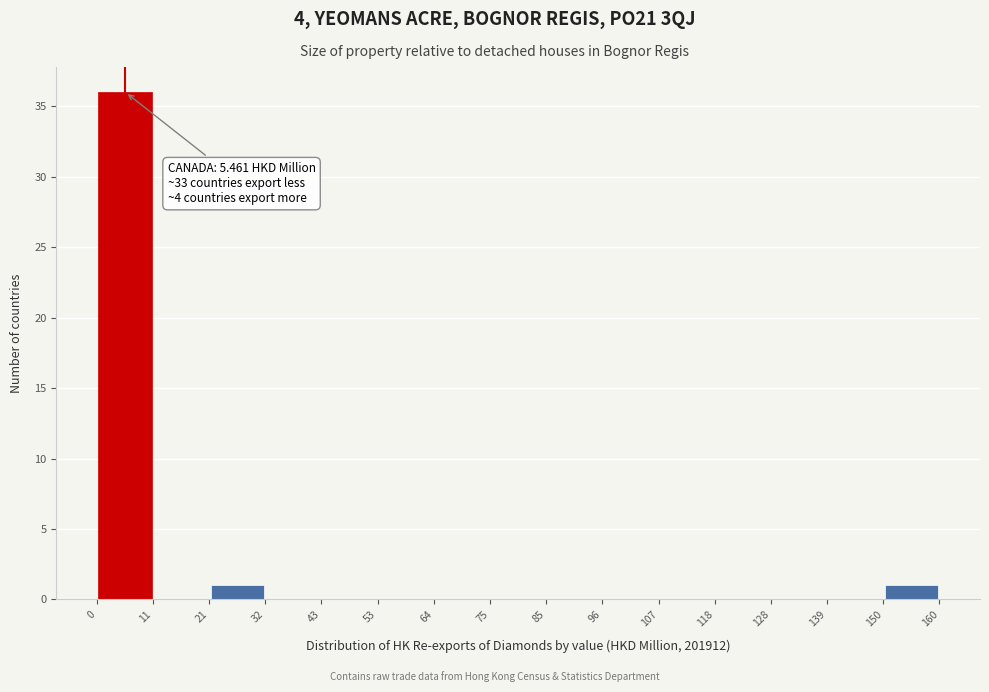

Which range on the x-axis has the tallest bar?

0 to 11